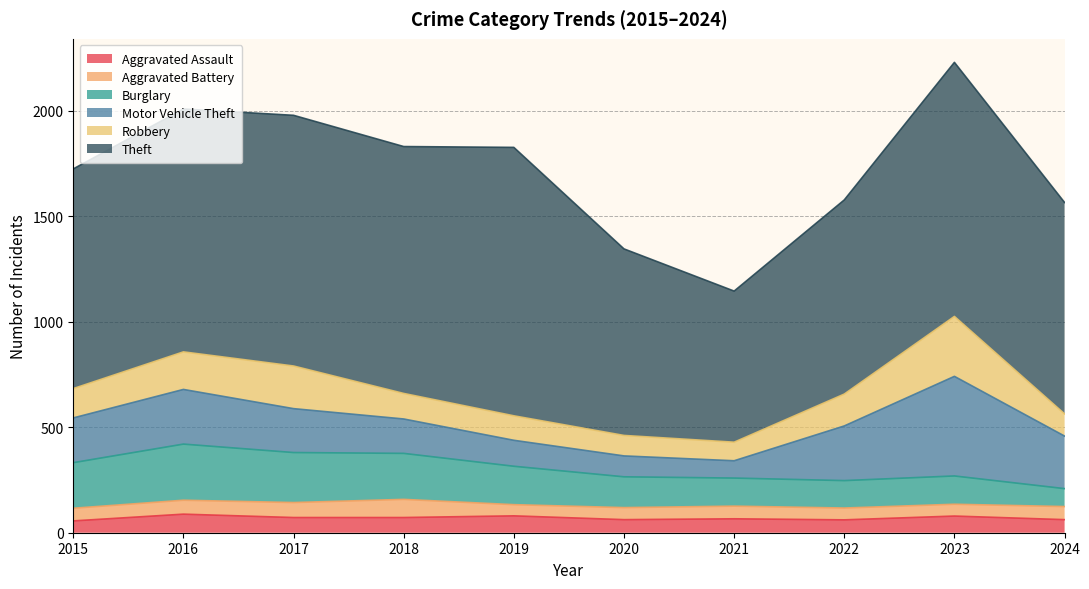

How many lines are shown in the chart?

6